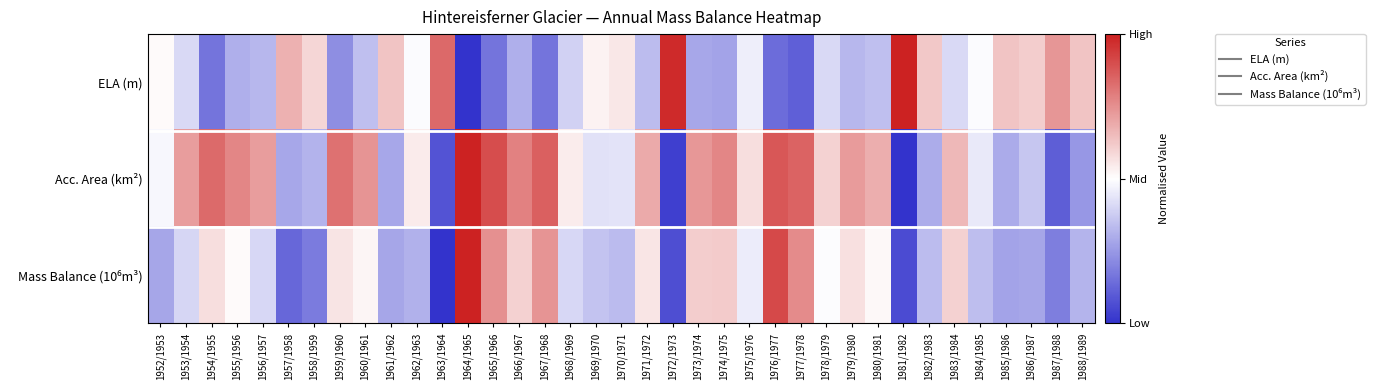

Which series changed the most between 1955/1956 and 1958/1959?

Acc. Area (km²)